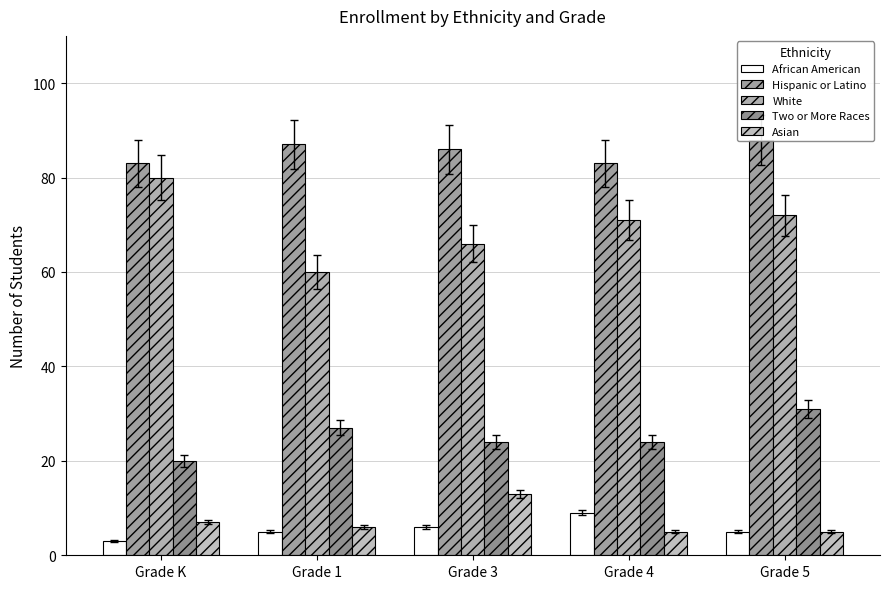

True or false: Hispanic or Latino has a value of 18 at Grade 3.

False